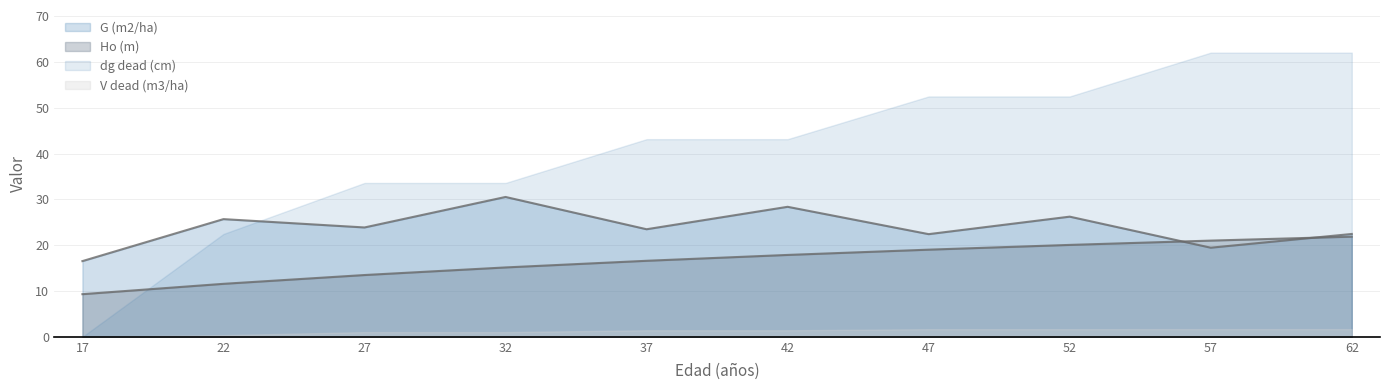

Rank the series by their average value, from lowest to highest.

V dead (m3/ha), Ho (m), G (m2/ha), dg dead (cm)